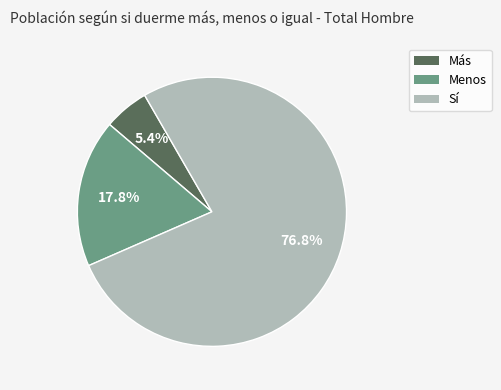

What percentage is the Más slice, to the nearest percent?

5%